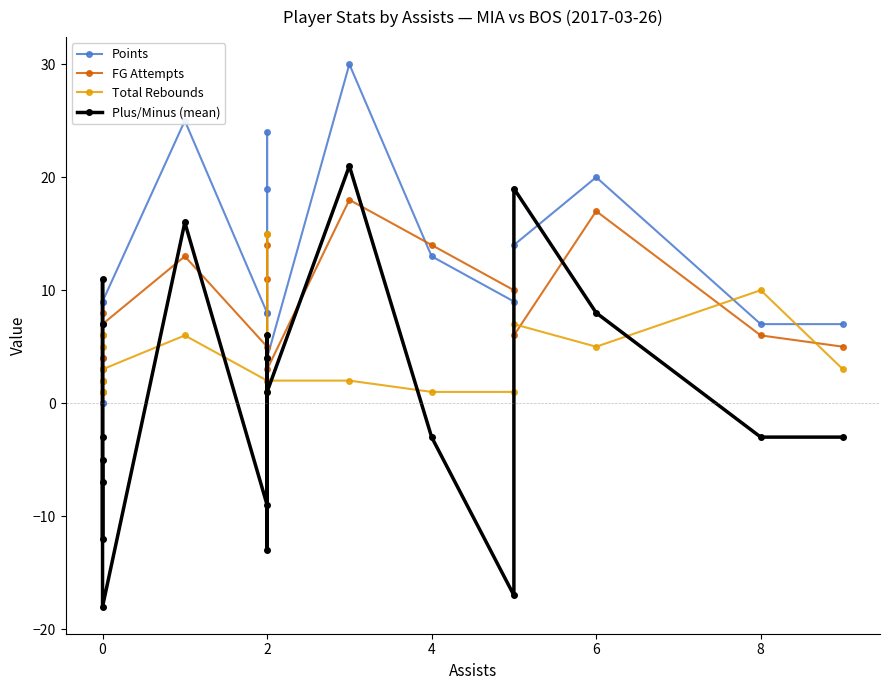

Which series has the largest range (max minus min)?

Plus/Minus (mean)